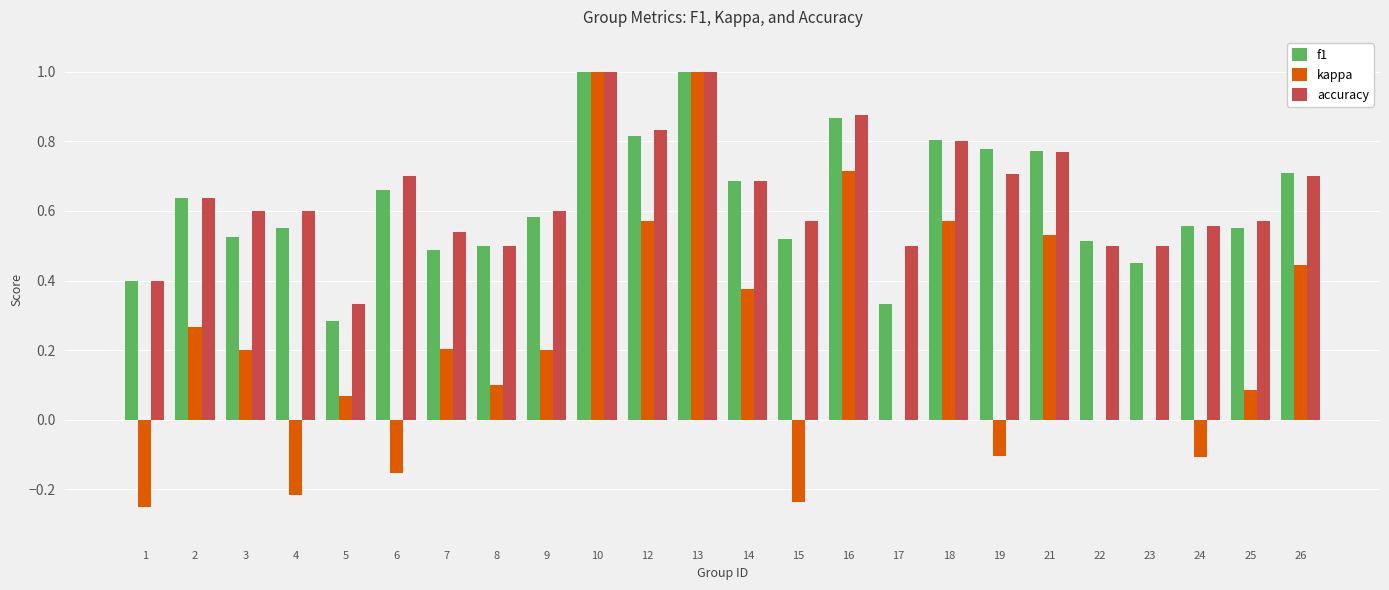

The accuracy series shows 1.0 at 9. True or false?

False